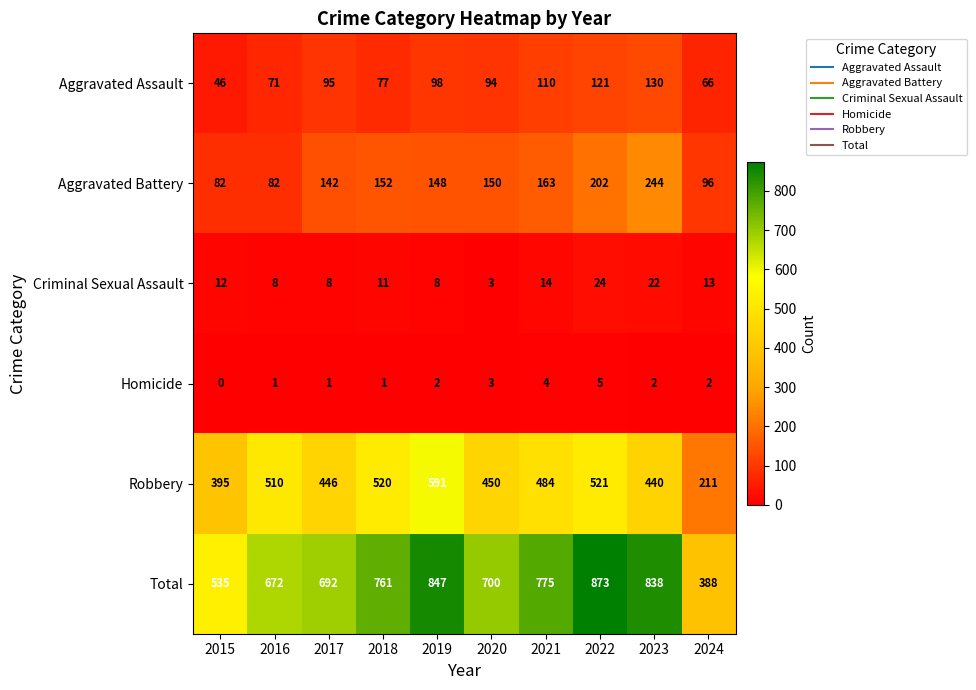

Which series has the largest total across all categories?

Total